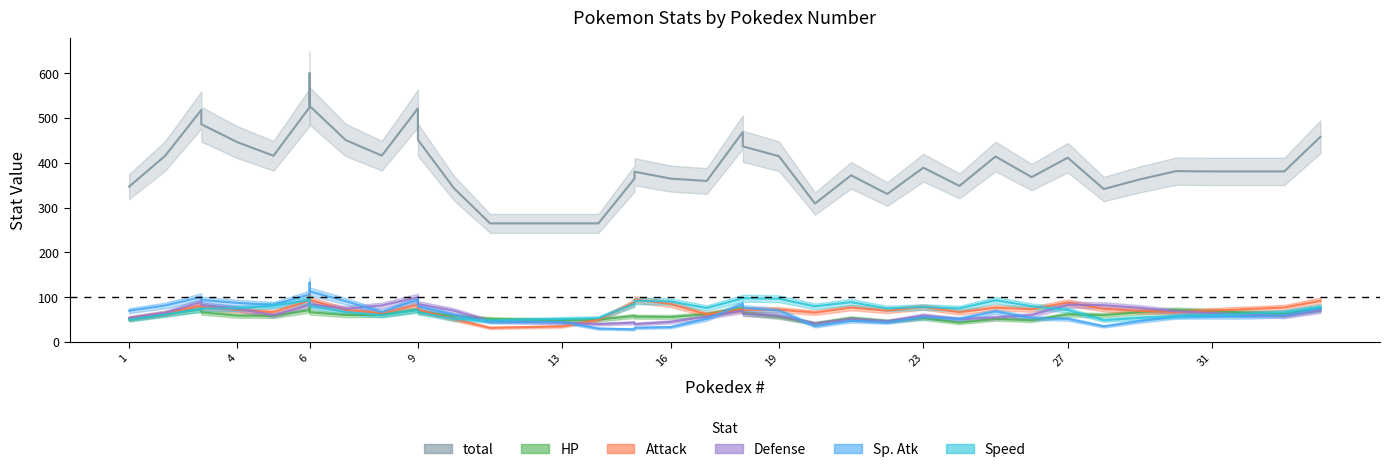

True or false: Defense and total intersect in this chart.

False